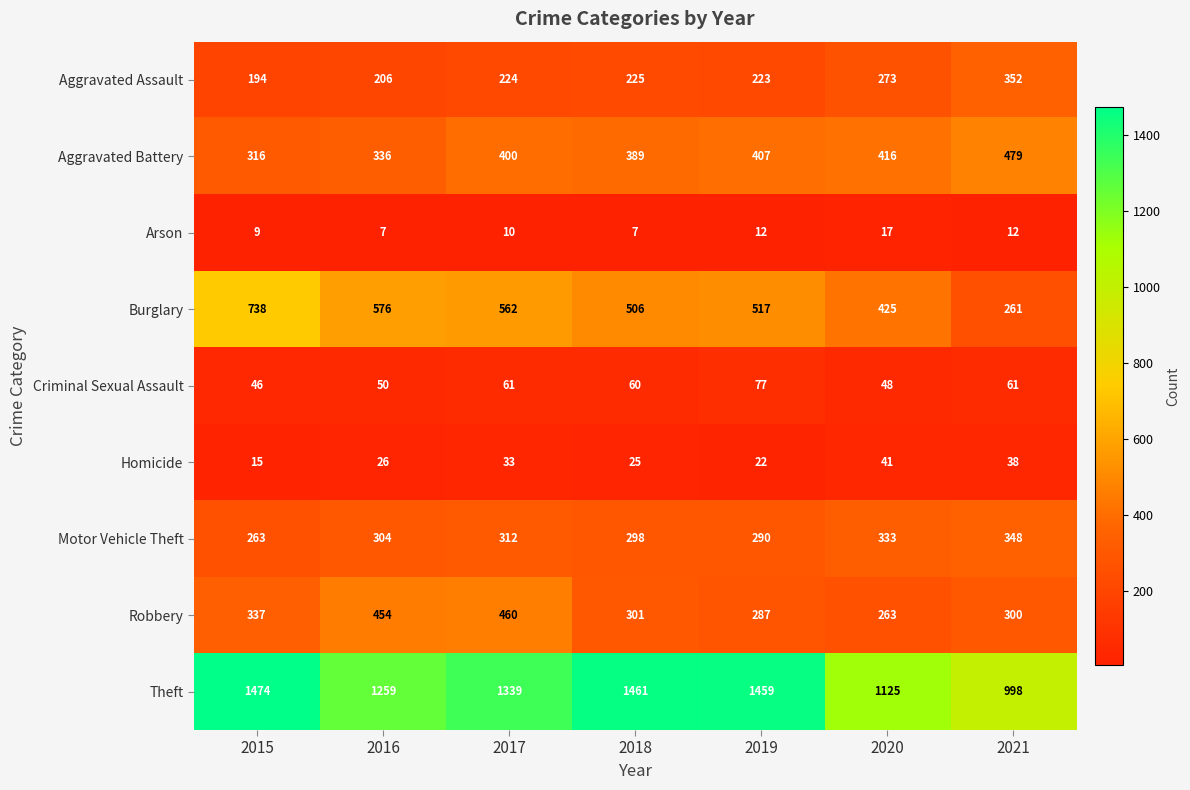

What is the sum of all Homicide values?

200